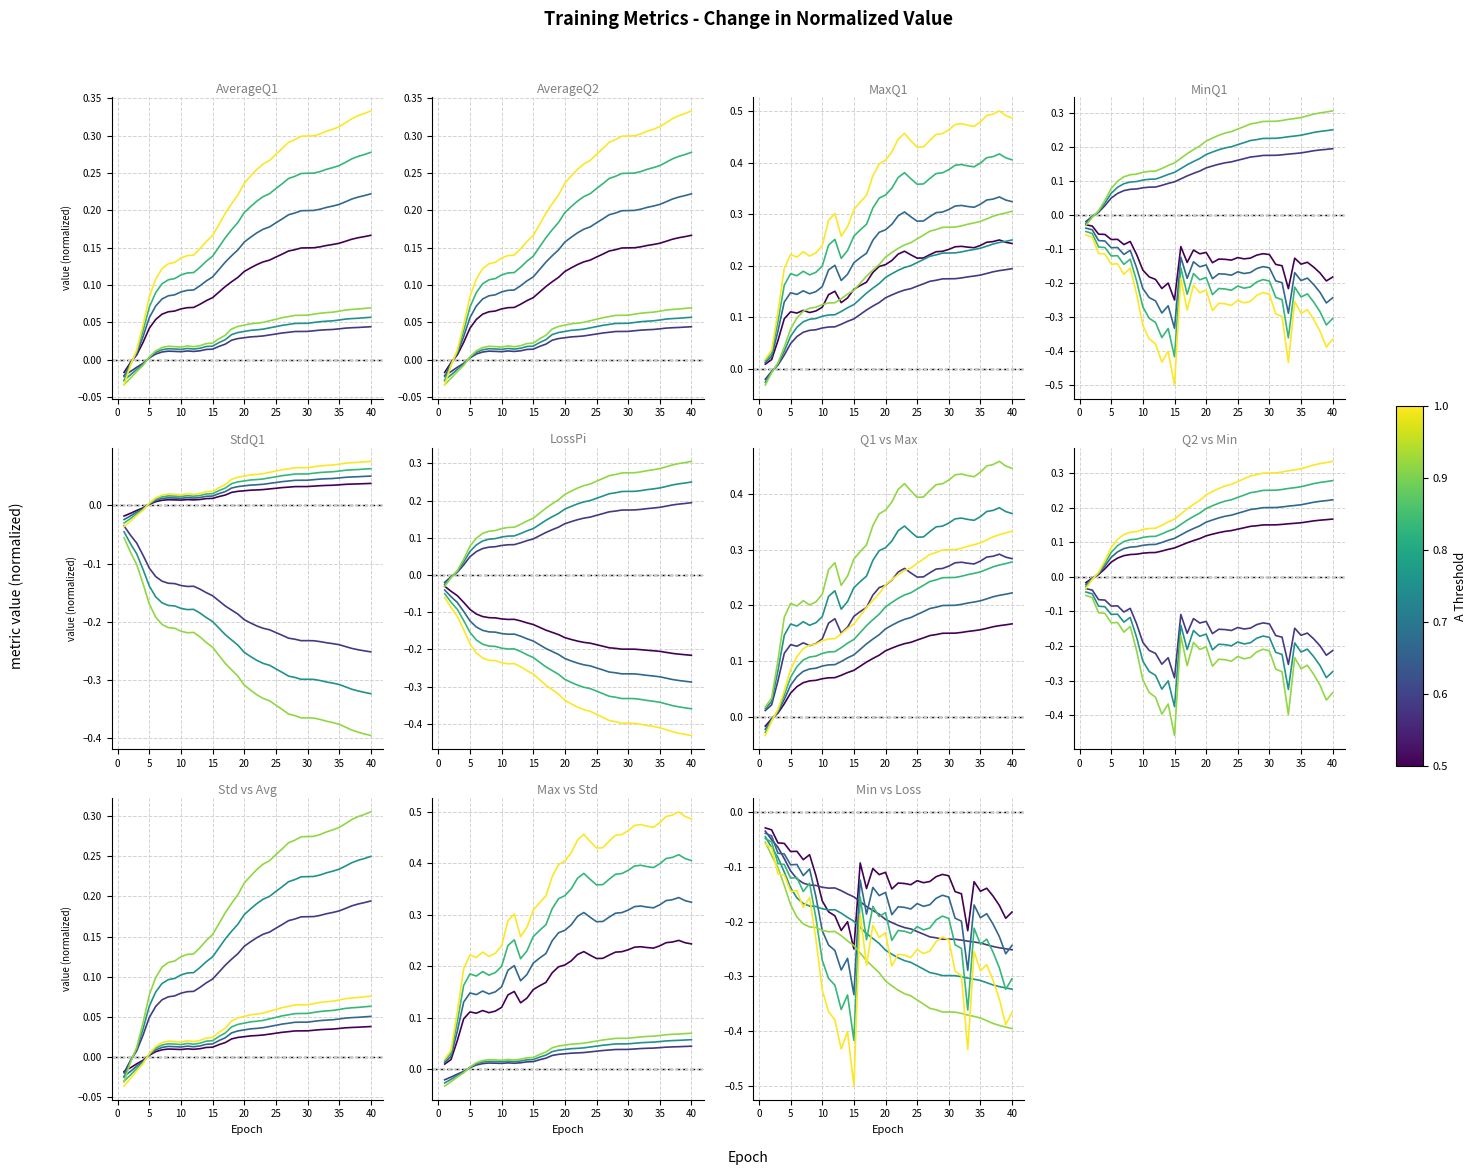

At which category is the sum across all series the highest?

30